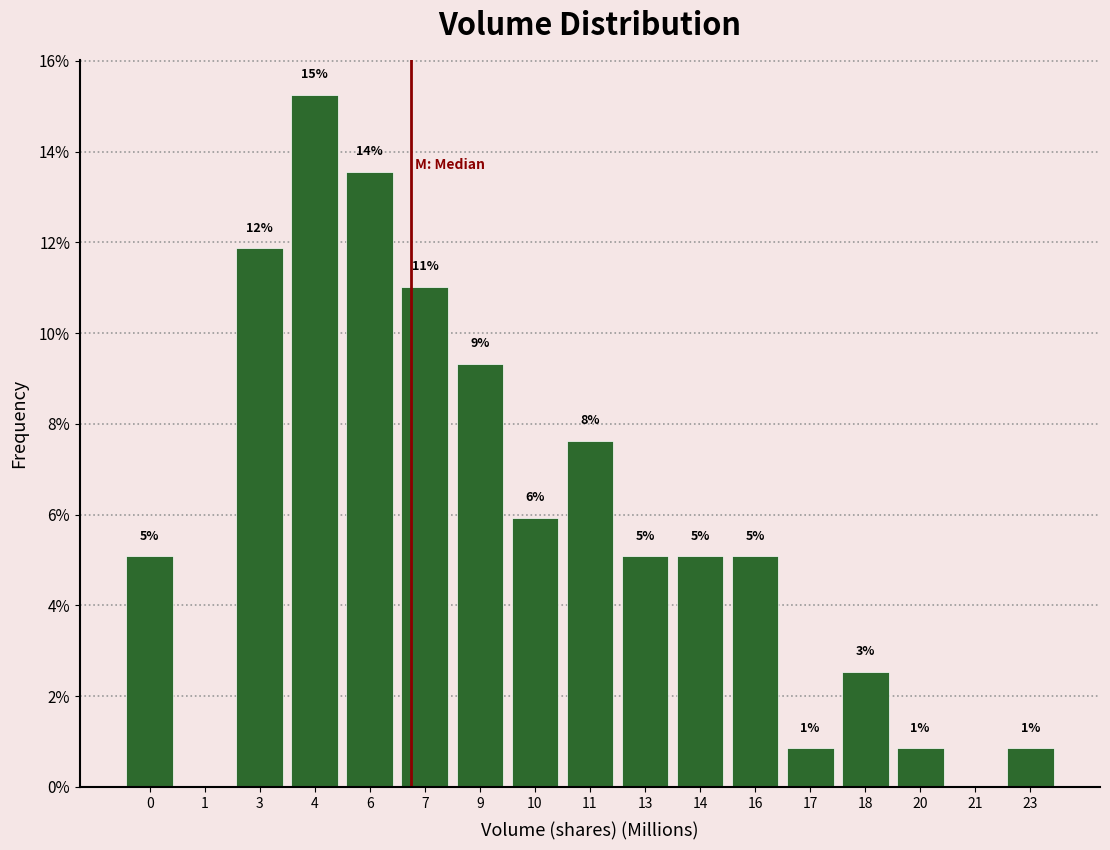

Are the bars horizontal?

No